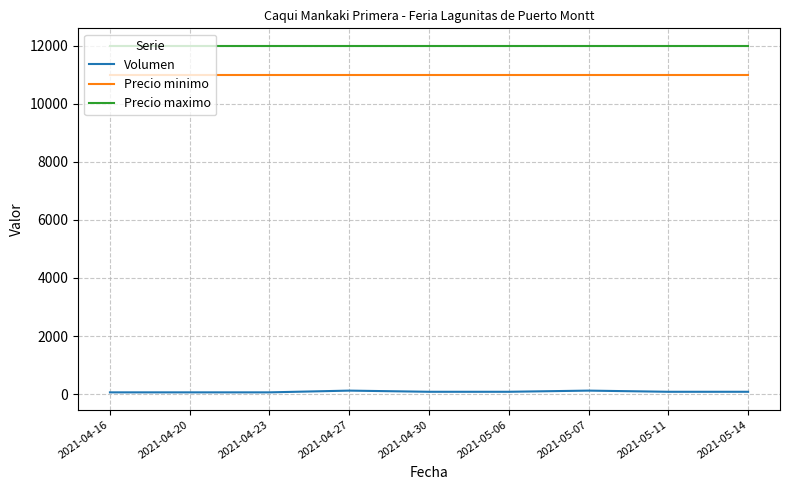

The value of Precio maximo at 2021-04-23 is 7503. True or false?

False